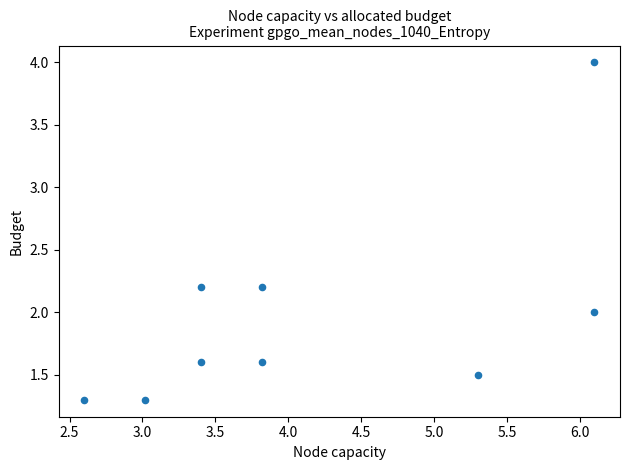

What is the average Y value?

2.0